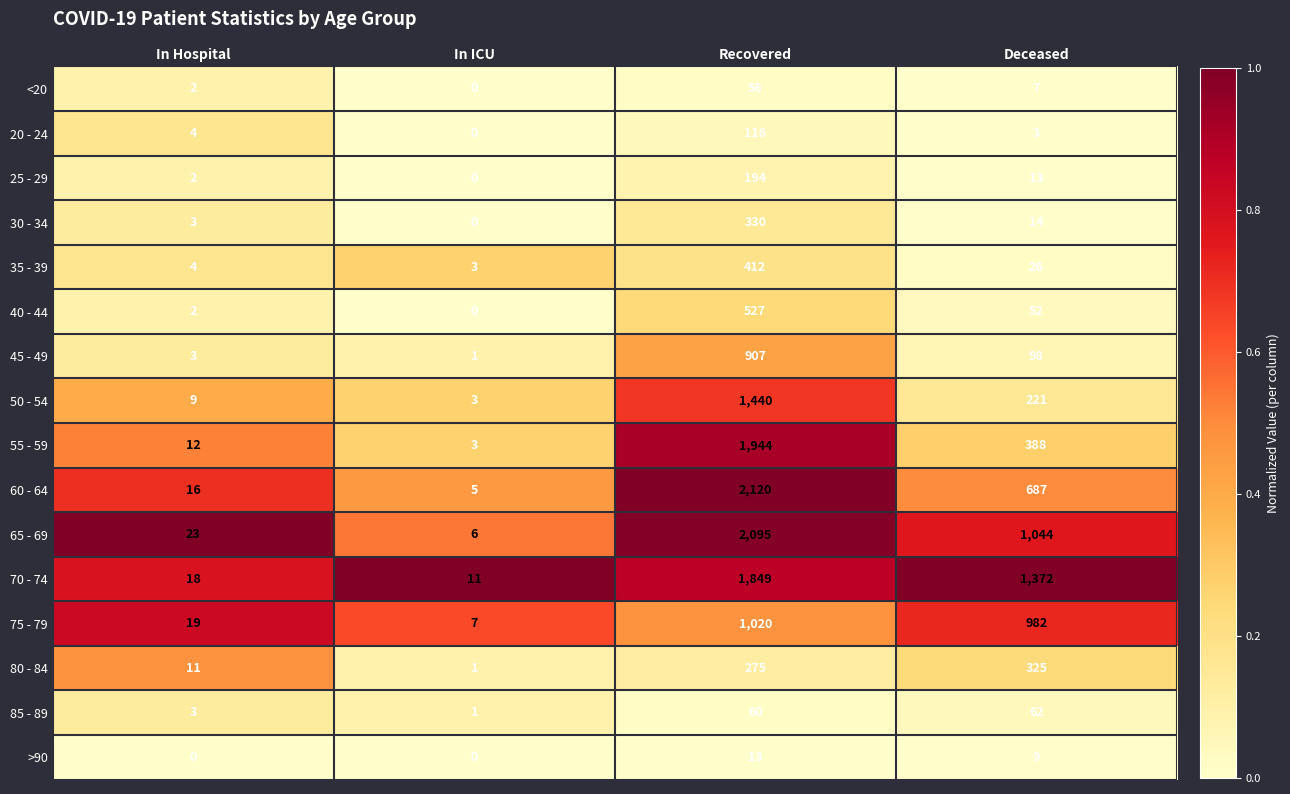

List the series in order of their peak value, highest first.

60 - 64, 65 - 69, 55 - 59, 70 - 74, 50 - 54, 75 - 79, 45 - 49, 40 - 44, 35 - 39, 30 - 34, 80 - 84, 25 - 29, 20 - 24, 85 - 89, <20, >90